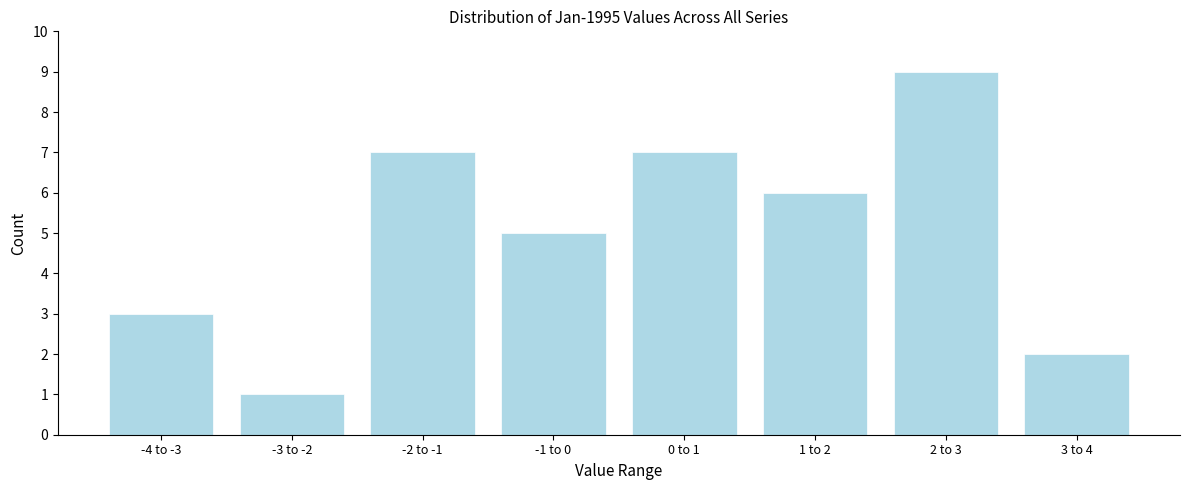

Reading left to right, list all the values displayed in this chart.

3	1	7	5	7	6	9	2